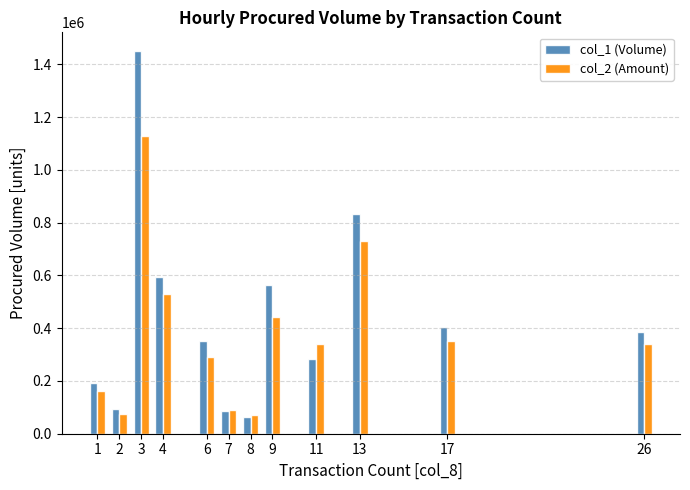

Which series has the largest range (max minus min)?

col_1 (Volume)